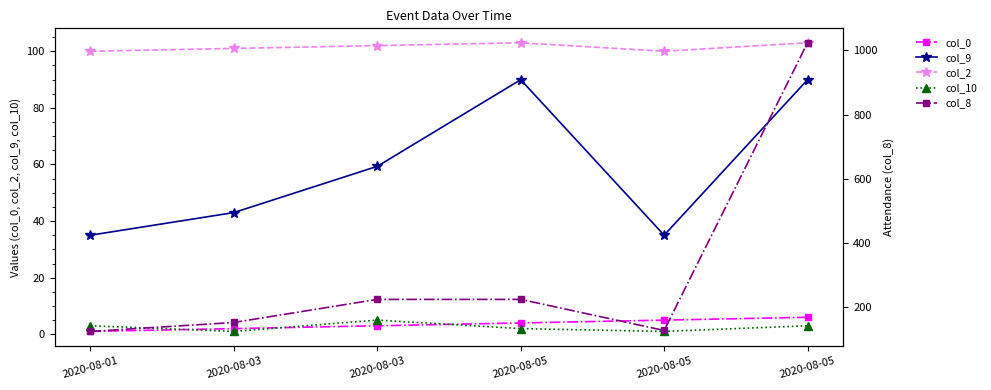

Rank the series at 2020-08-03 from lowest to highest value.

col_10, col_0, col_9, col_2, col_8